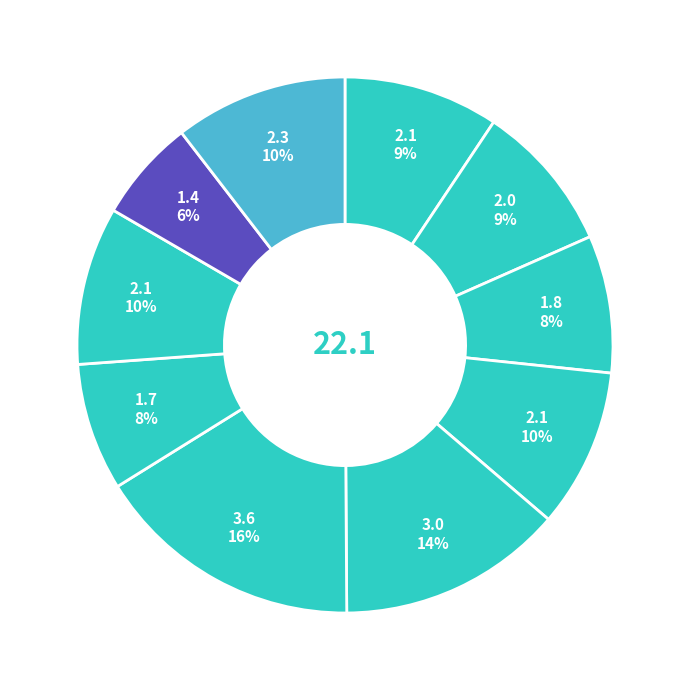

Count the number of slices in the pie.

10